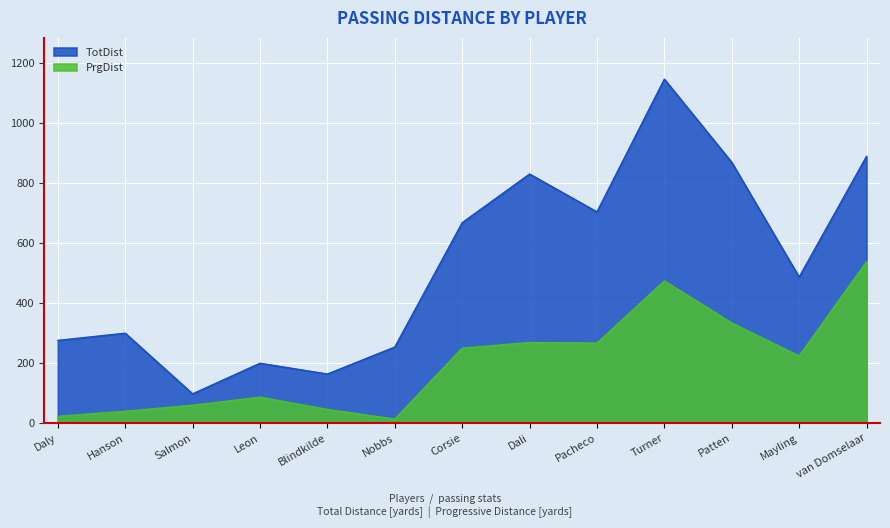

True or false: TotDist and PrgDist cross at least once.

False